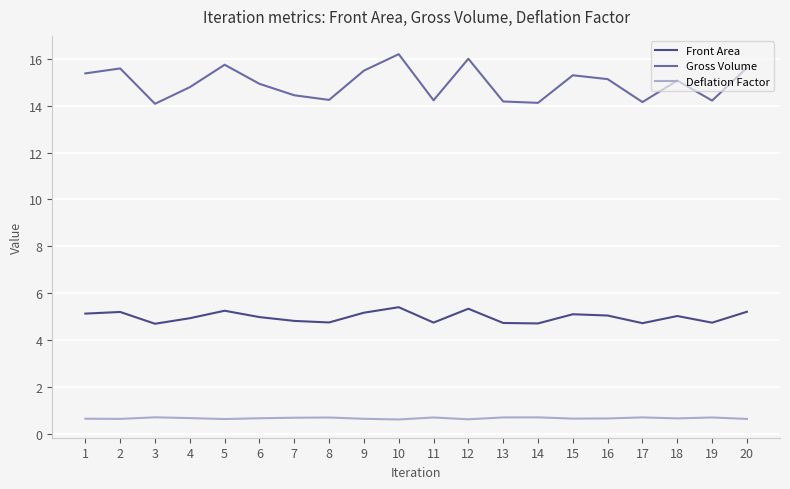

Which series has the widest spread of values?

Gross Volume